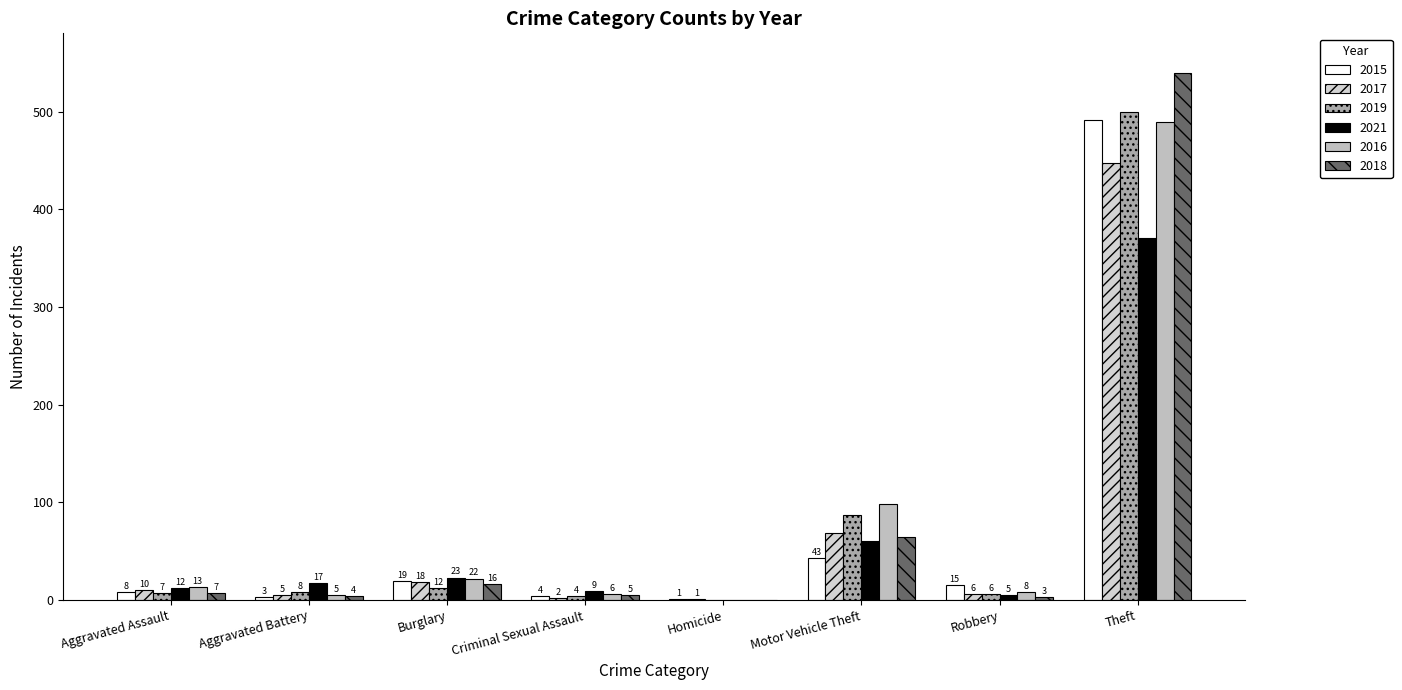

How many groups of bars are there?

8